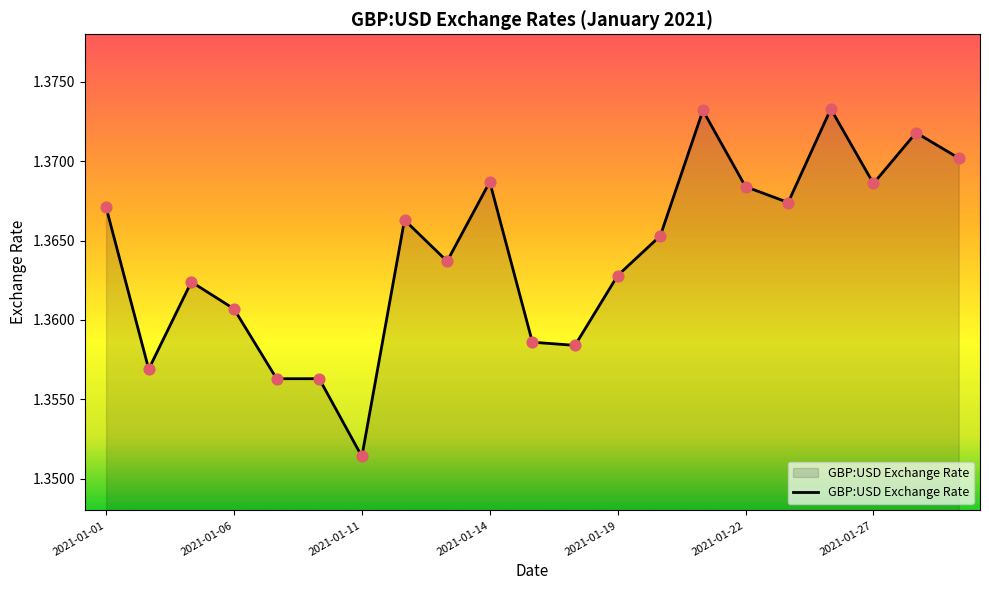

How many lines are shown in the chart?

1